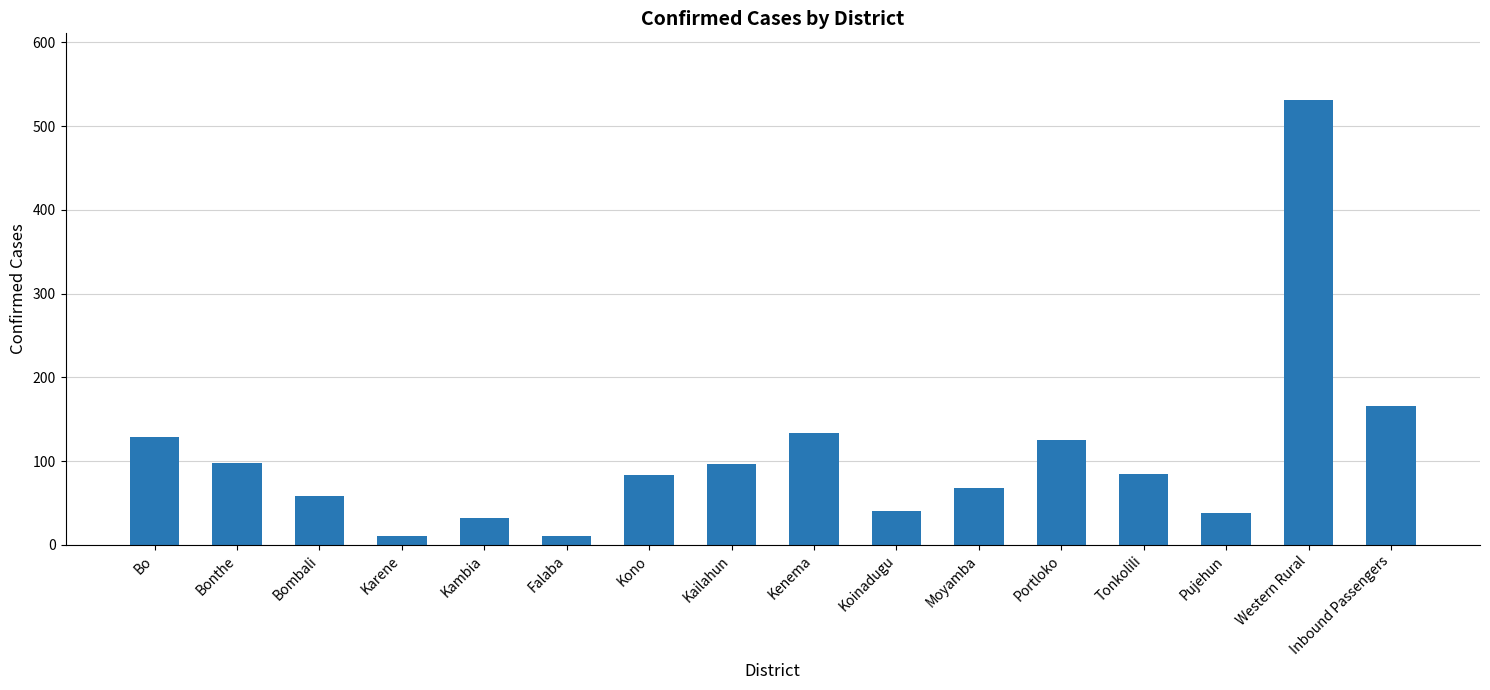

What is the average value?

107